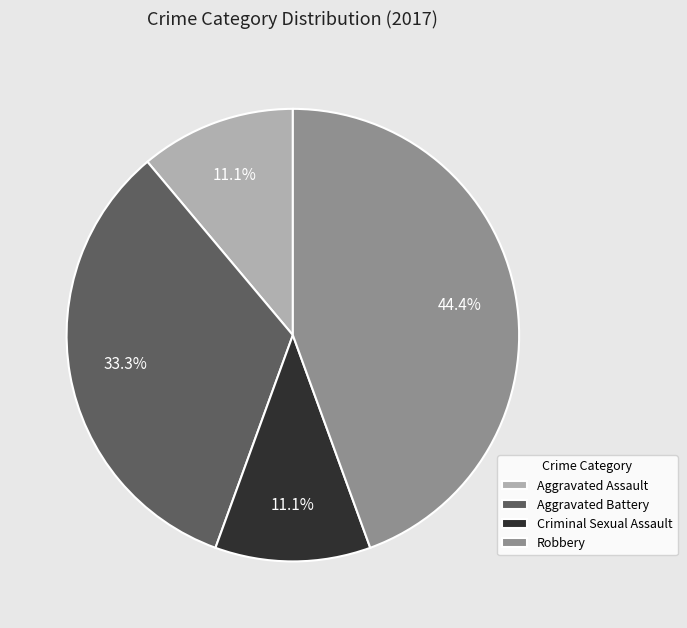

How many slices are in this pie chart?

4